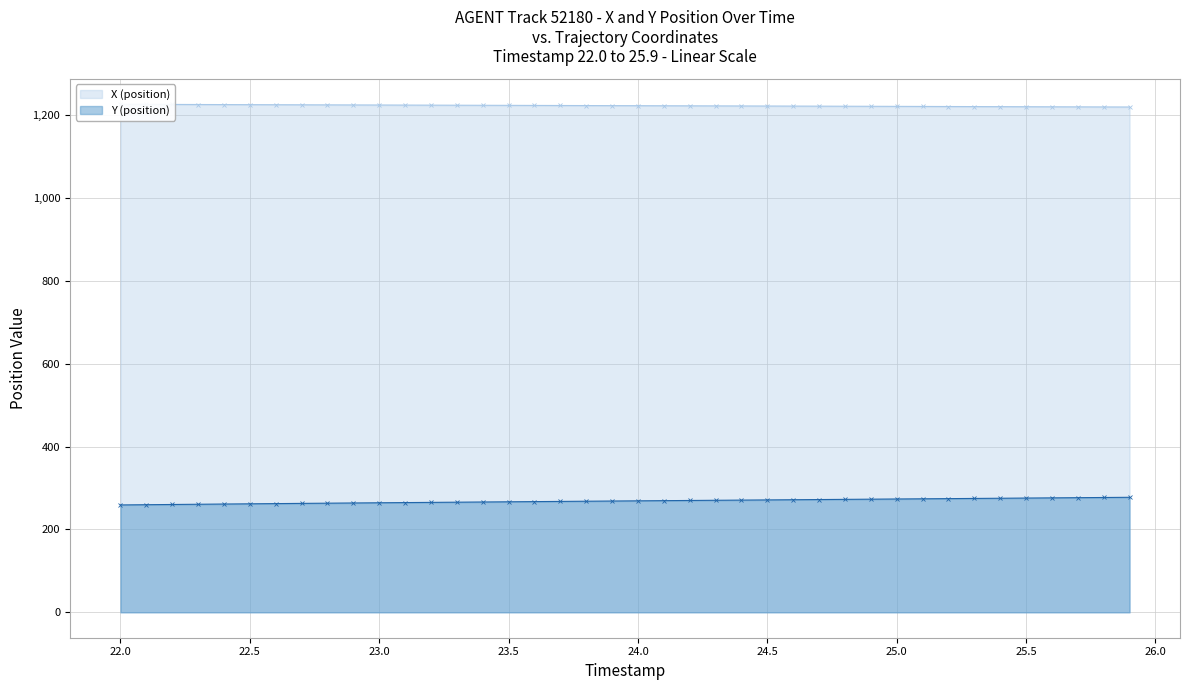

Where does the Y (position) series first go above 269?

24.0